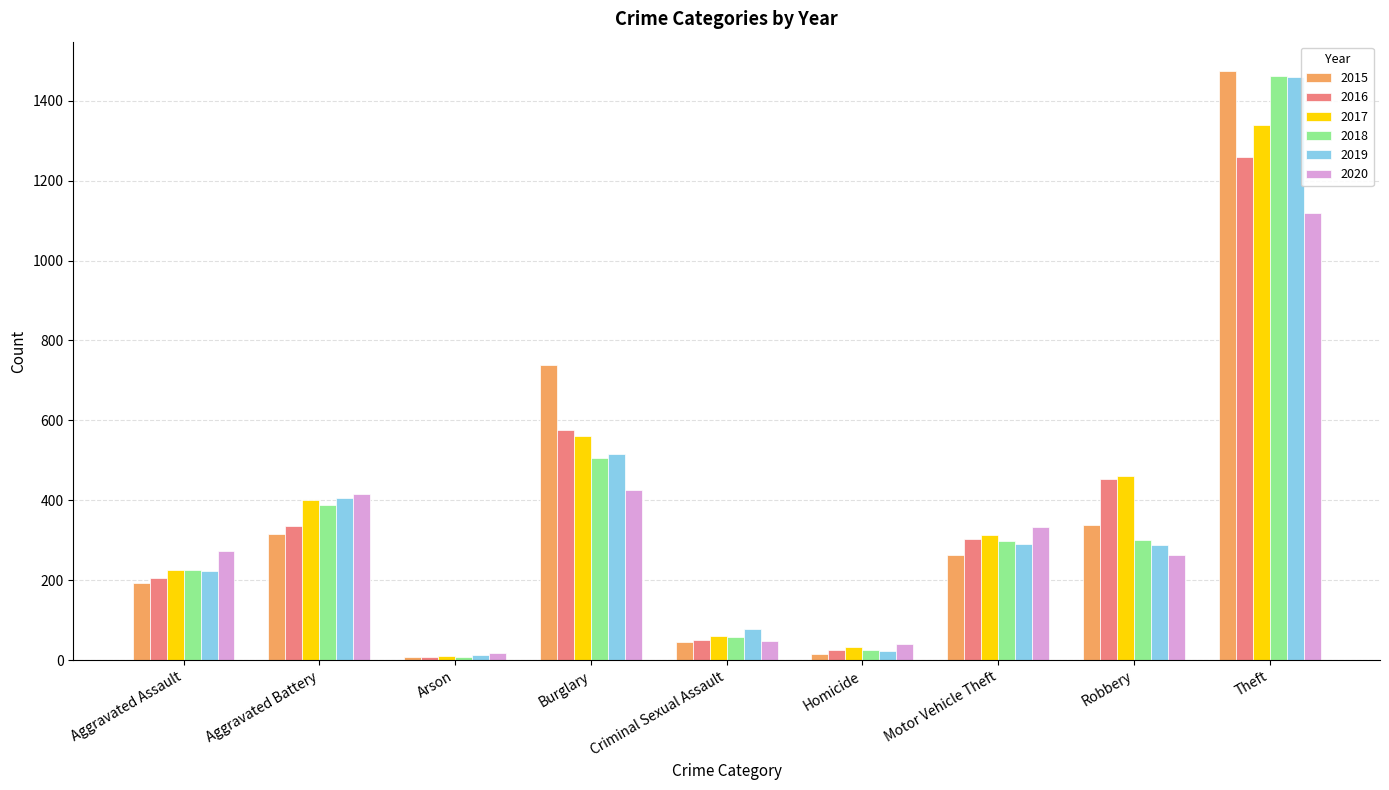

The value of 2018 at Motor Vehicle Theft is 298. True or false?

True